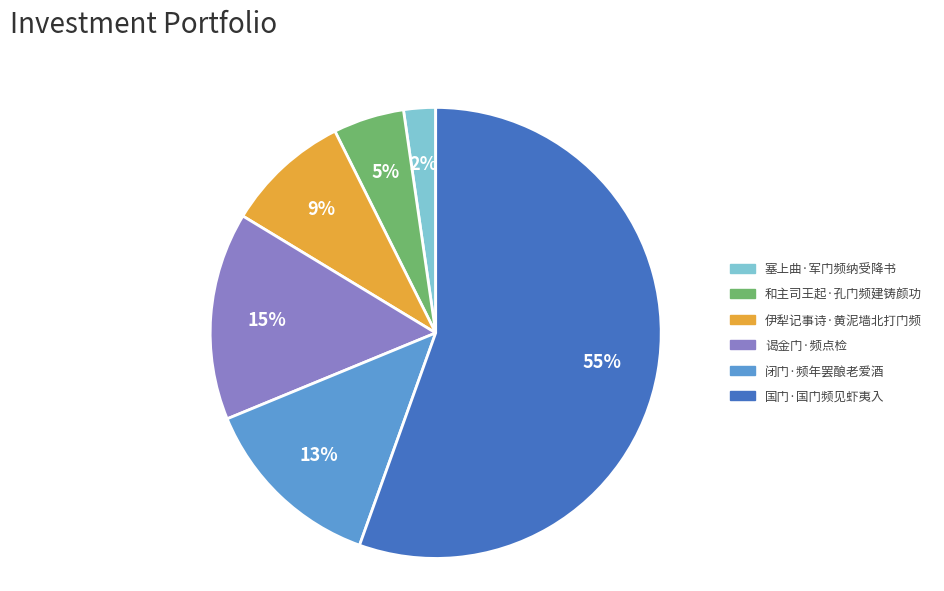

To the nearest percent, what is the average slice percentage?

17%